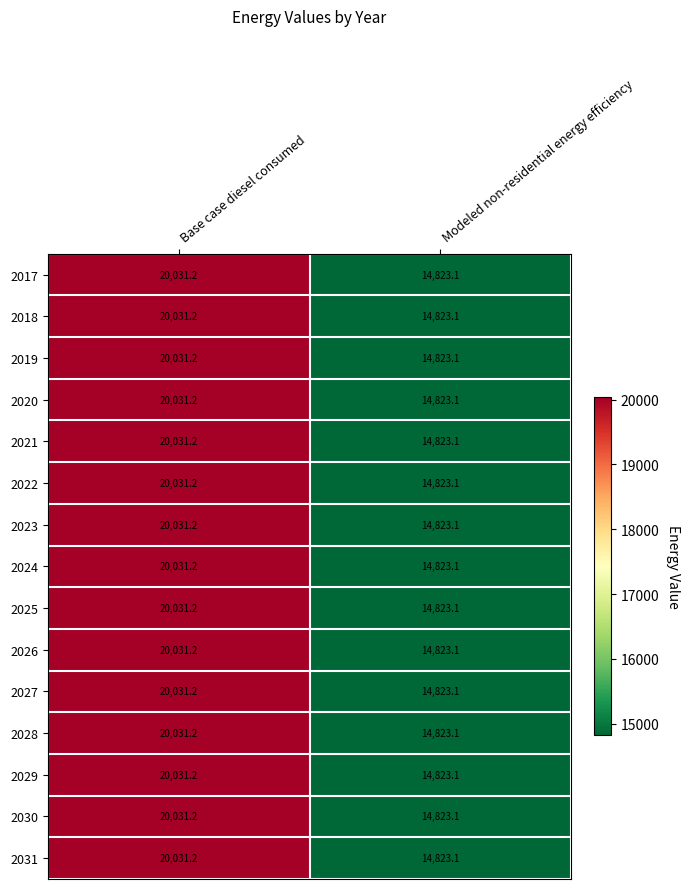

The 2029 series shows 14823.1 at Modeled non-residential energy efficiency. True or false?

True